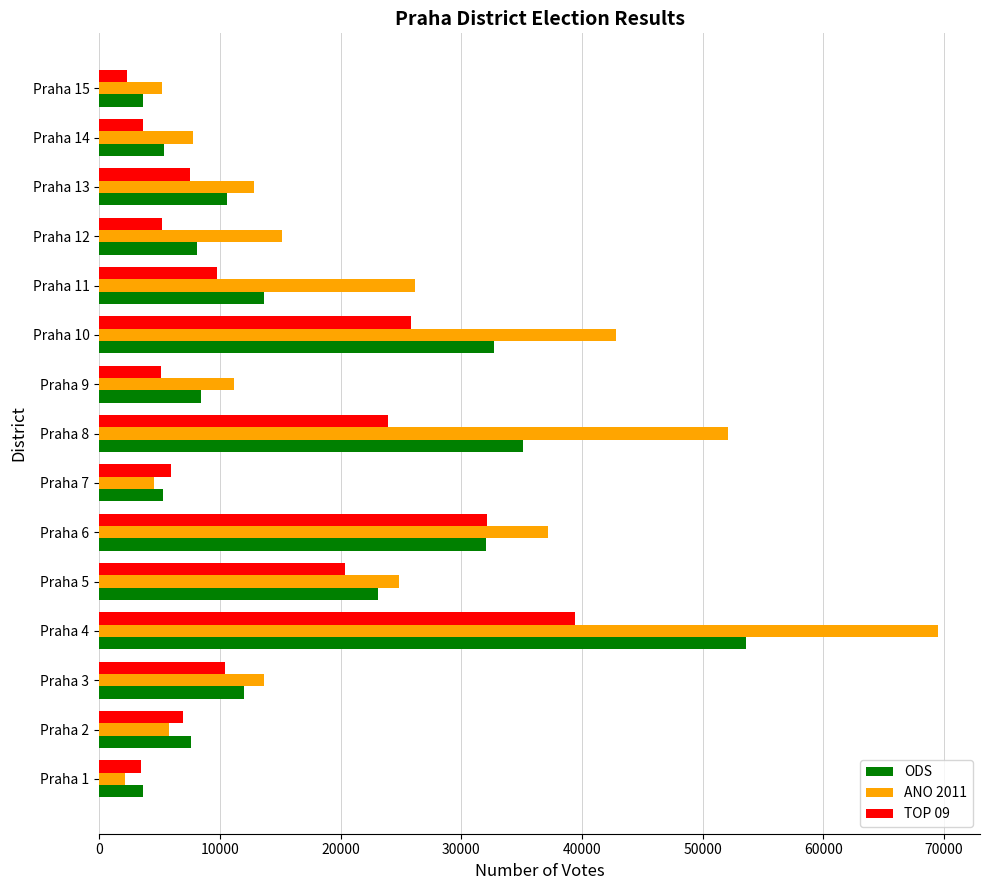

What is the sum of the ODS values at Praha 10 and Praha 12?

40849